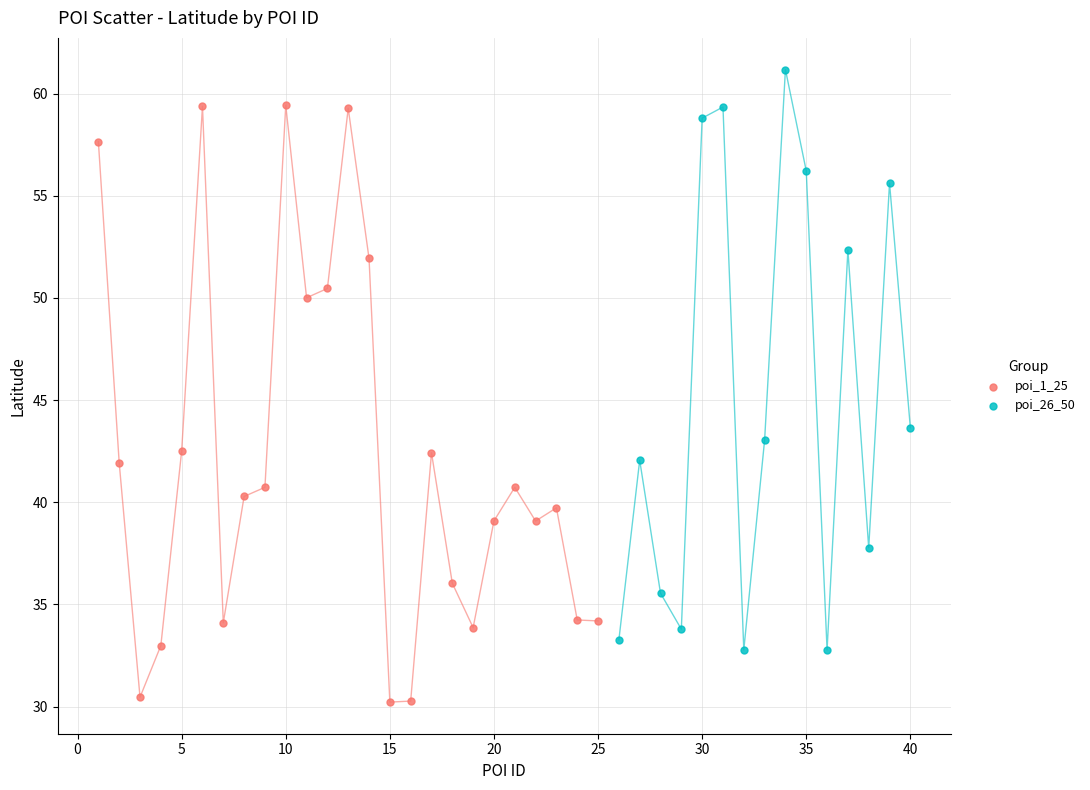

Which series reaches the maximum Y coordinate?

poi_26_50